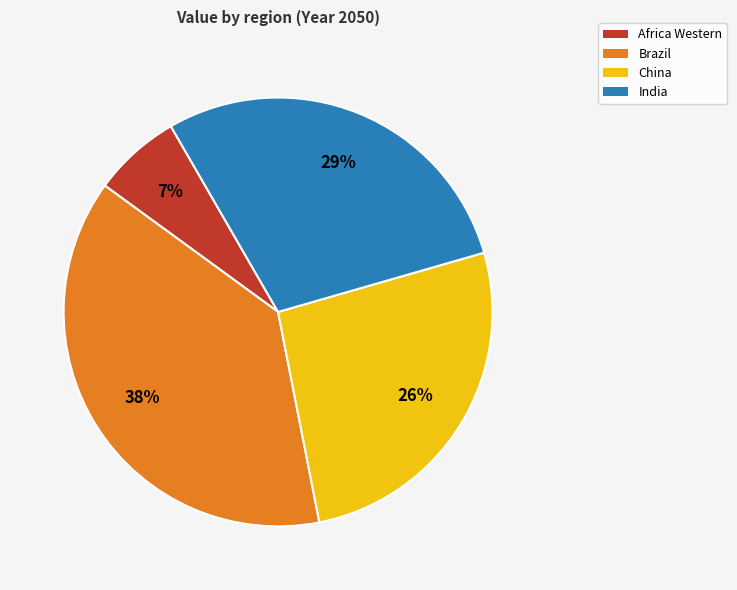

Between Brazil and China, which is larger?

Brazil